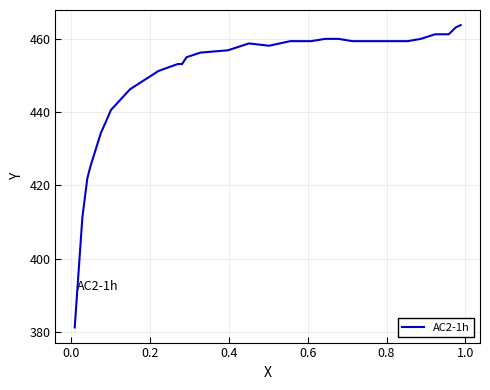

What is the maximum value shown in the chart?

463.8